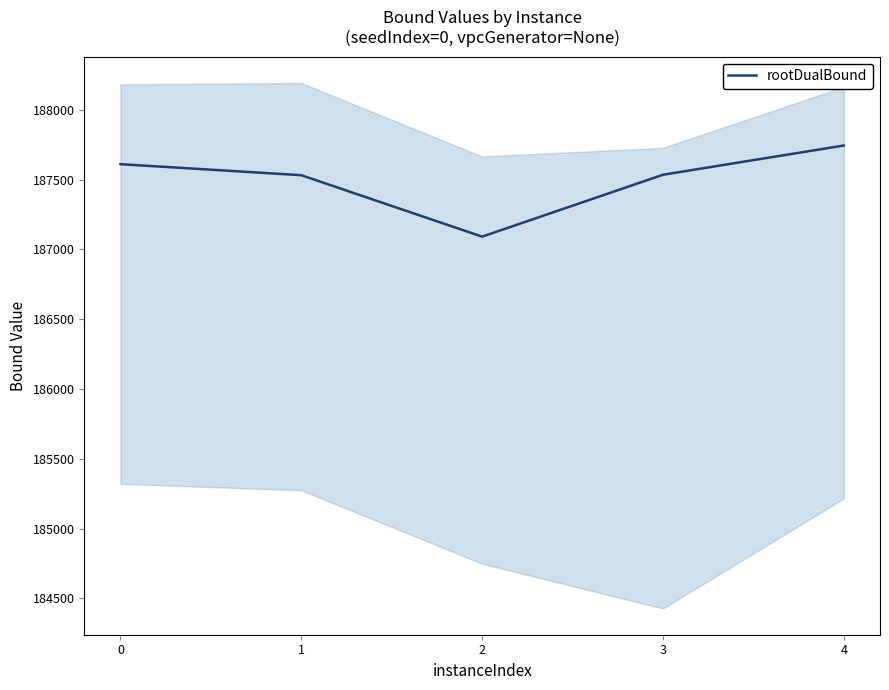

Rank the categories by value from highest to lowest.

4, 0, 3, 1, 2